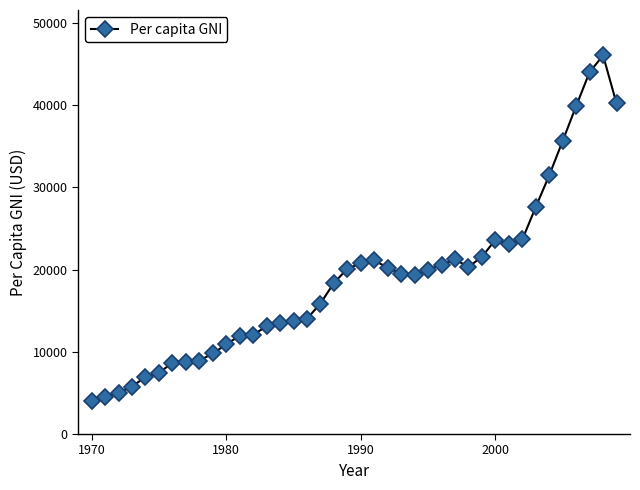

What is the greatest value displayed?

46062